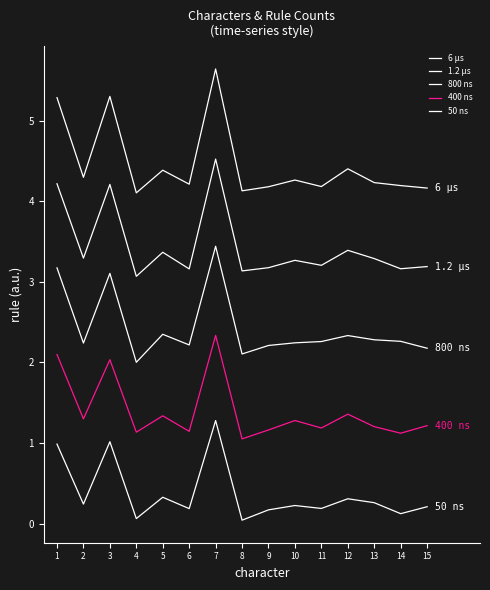

Rank the series by their maximum value, from highest to lowest.

6 µs, 1.2 µs, 800 ns, 400 ns, 50 ns